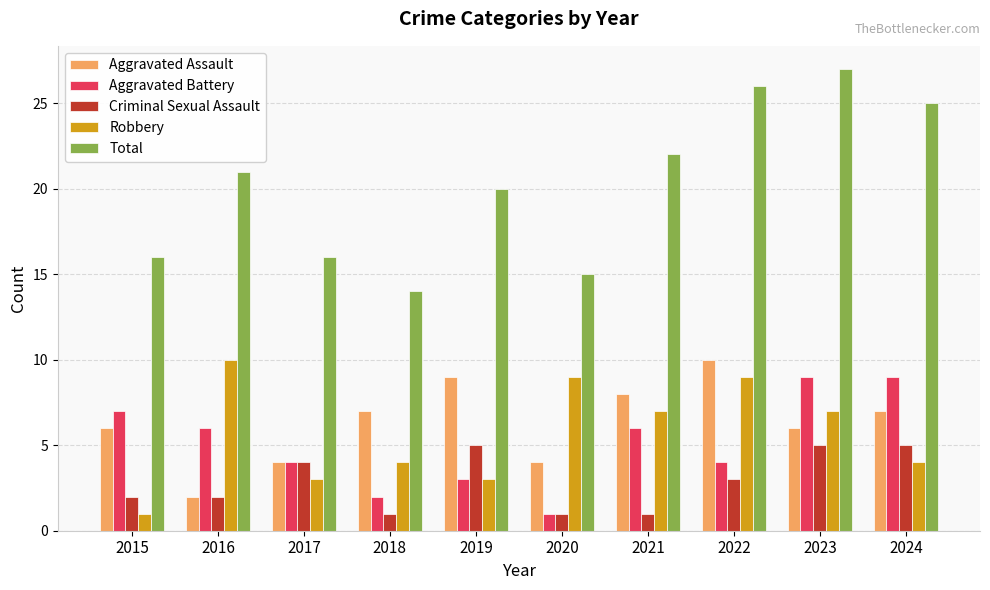

True or false: Criminal Sexual Assault has a value of 1 at 2022.

False